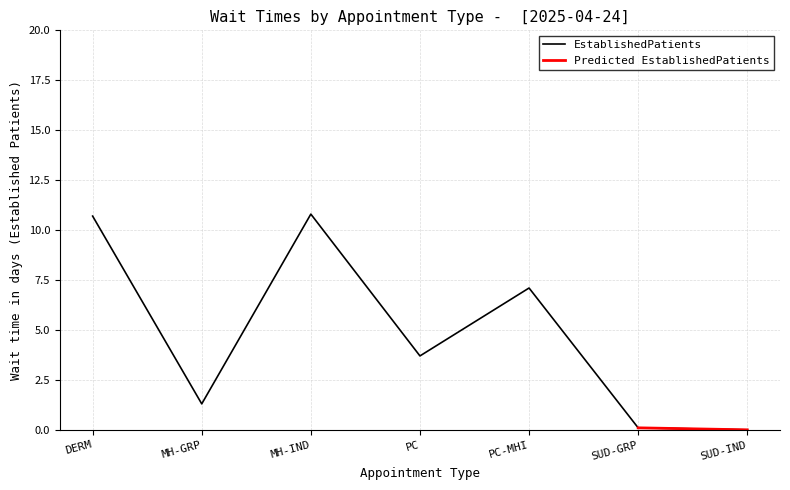

How many data points are above 3?

4